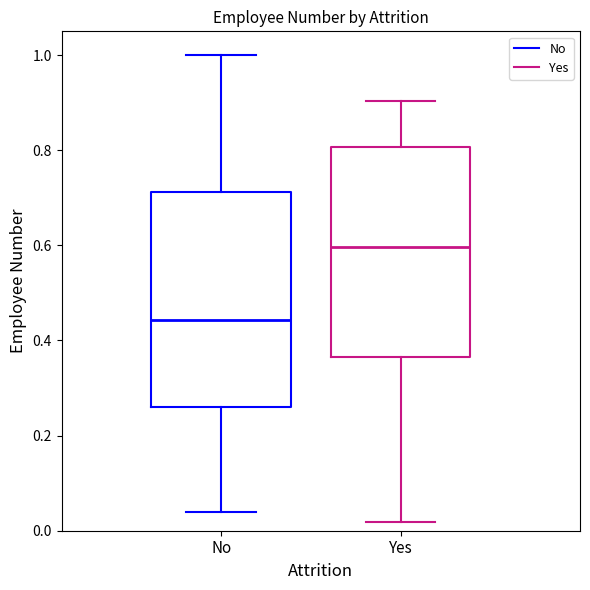

Reading left to right, read every box against the y-axis: the position of its median line, the range the box covers, and the ends of its whiskers. The values are not printed on the chart, so give them approximately, as read against the axis.

No: median 0.44, box 0.26 to 0.72, whiskers 0.04 to 1.00
Yes: median 0.60, box 0.36 to 0.80, whiskers 0.02 to 0.90